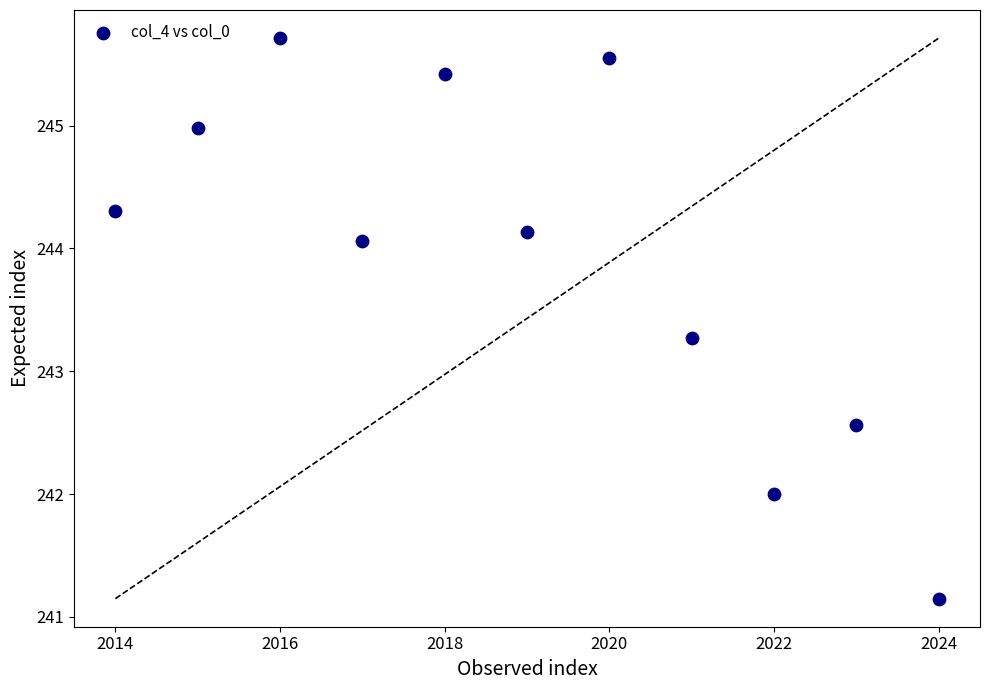

What Y value in the scatter plot is closest to 243?

243.3